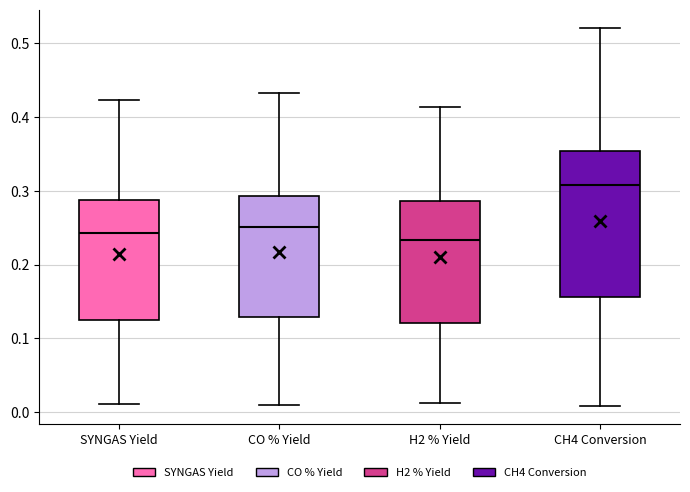

Comparing the boxes themselves (not the whiskers), which one is the tallest?

CH4 Conversion